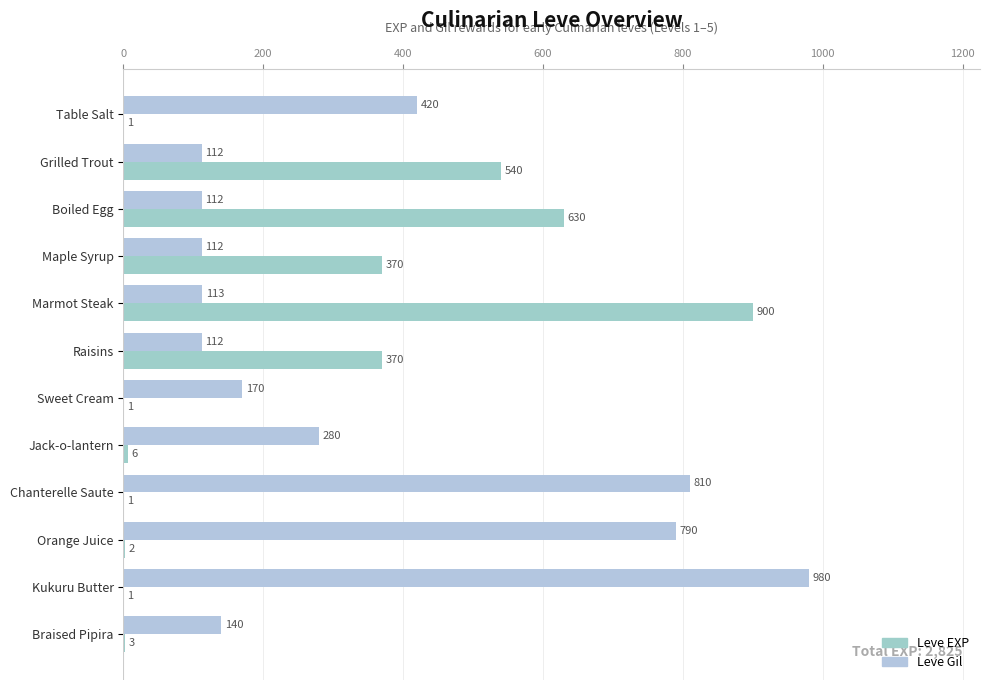

Count the number of data series in this chart.

2